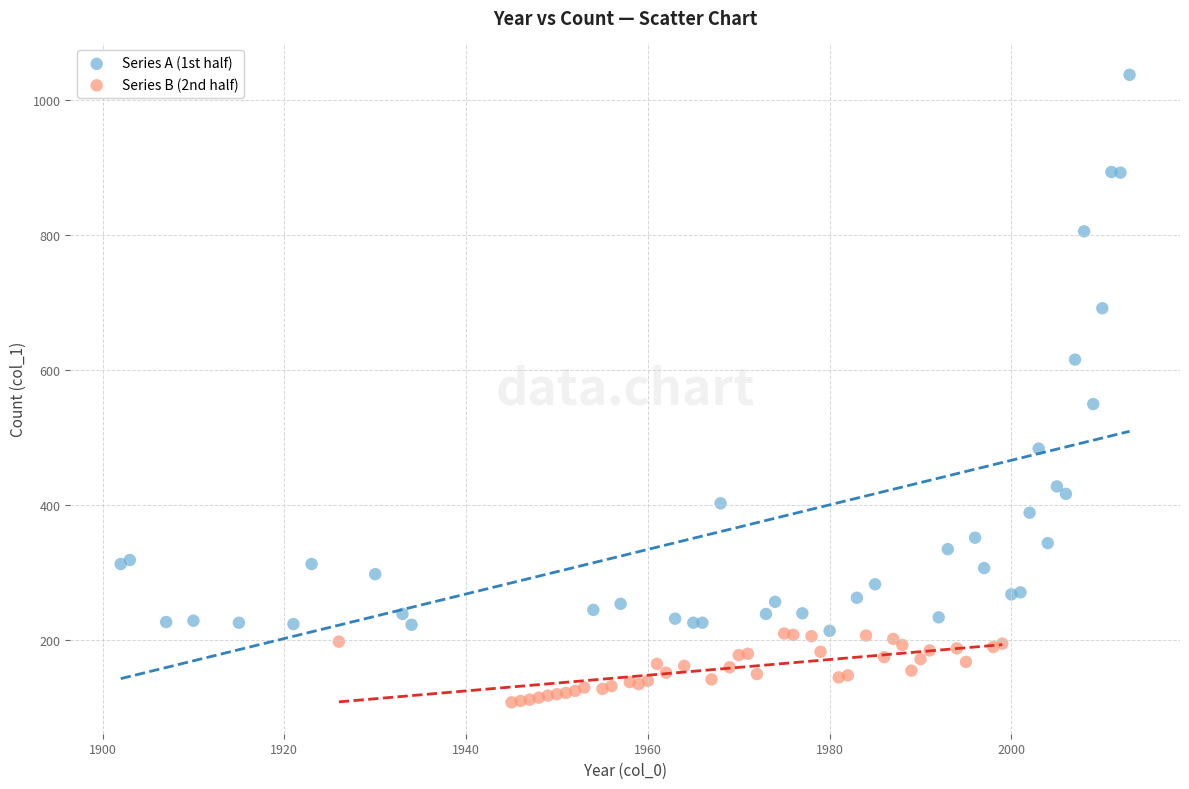

Which series has the widest spread of Y values?

Series A (1st half)